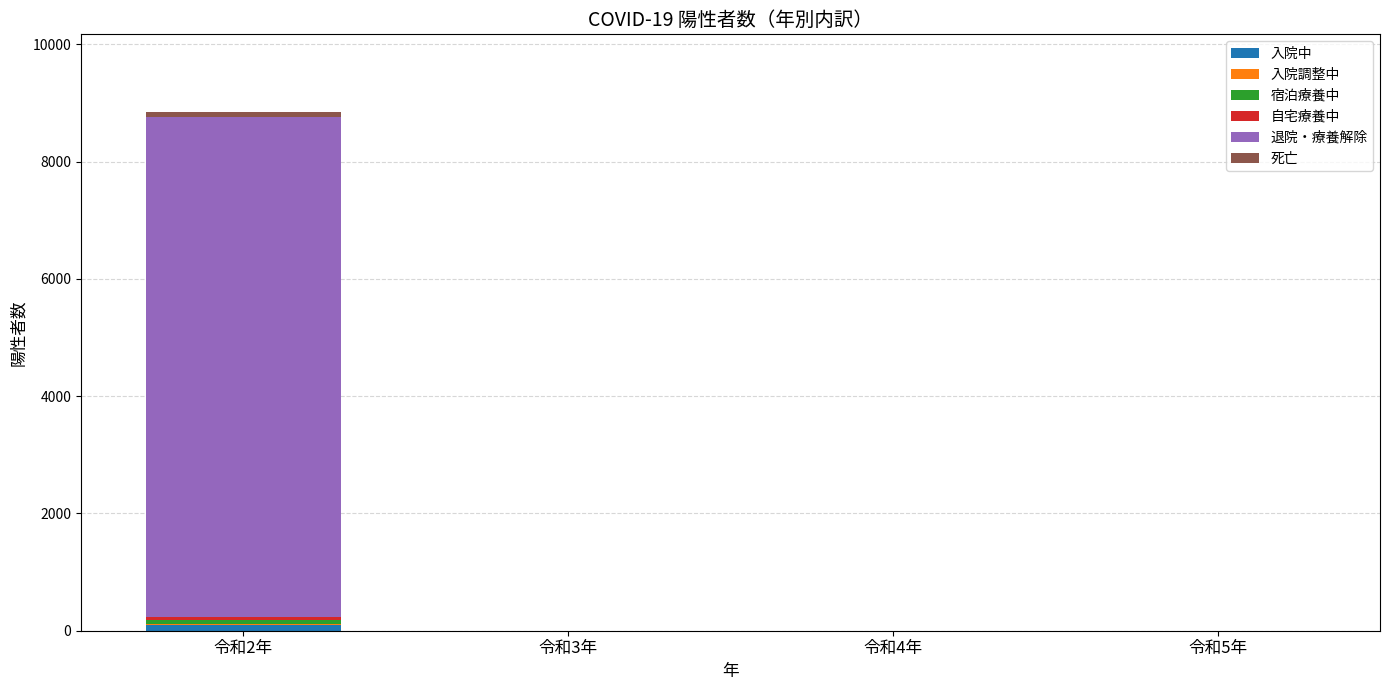

At which category is the sum across all series the highest?

令和2年